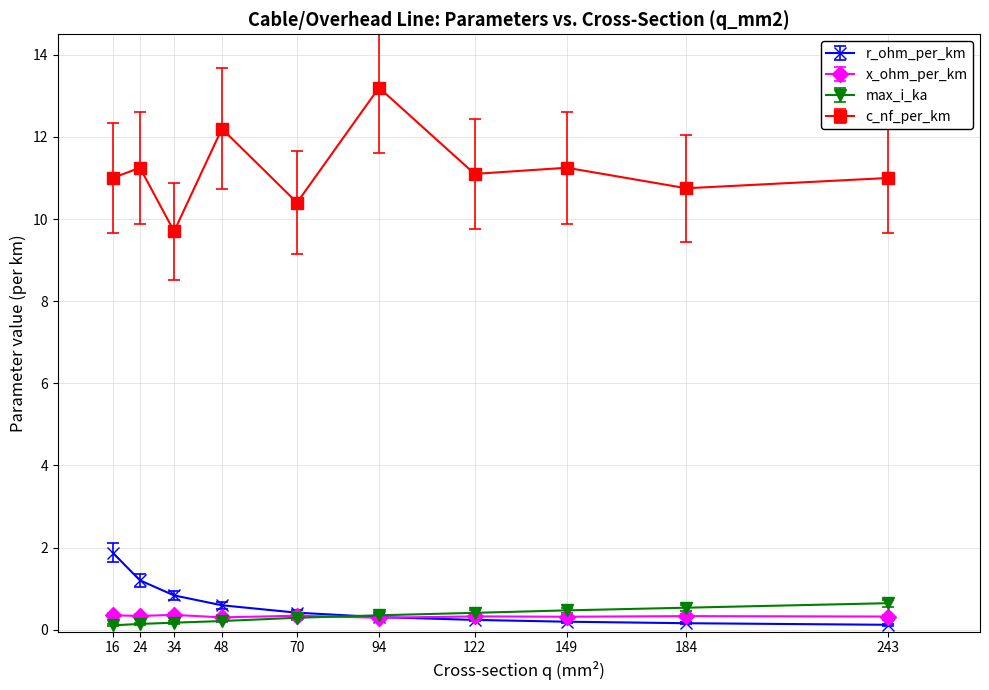

Which series has the largest range (max minus min)?

c_nf_per_km